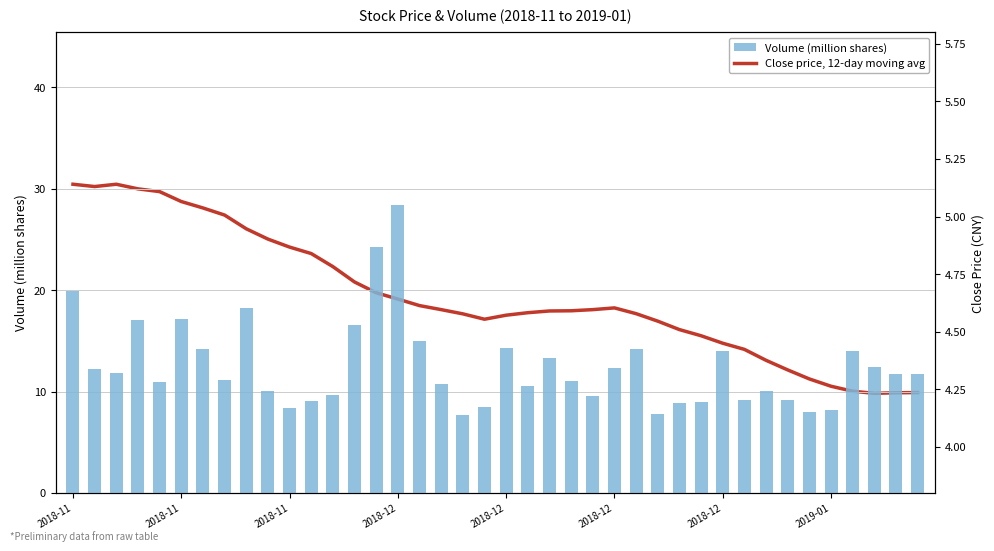

Rank the series at 29 from highest to lowest value.

Volume (million shares), Close price, 12-day moving avg